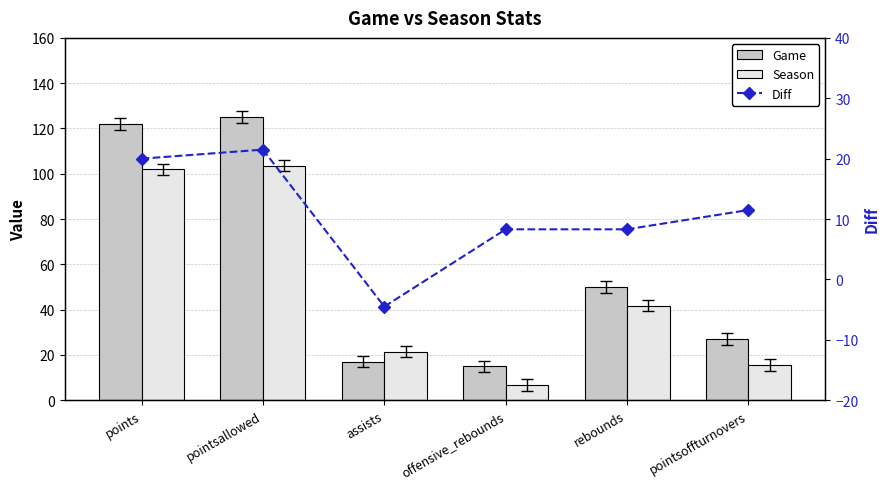

The value of Game at offensive_rebounds is 23.0. True or false?

False